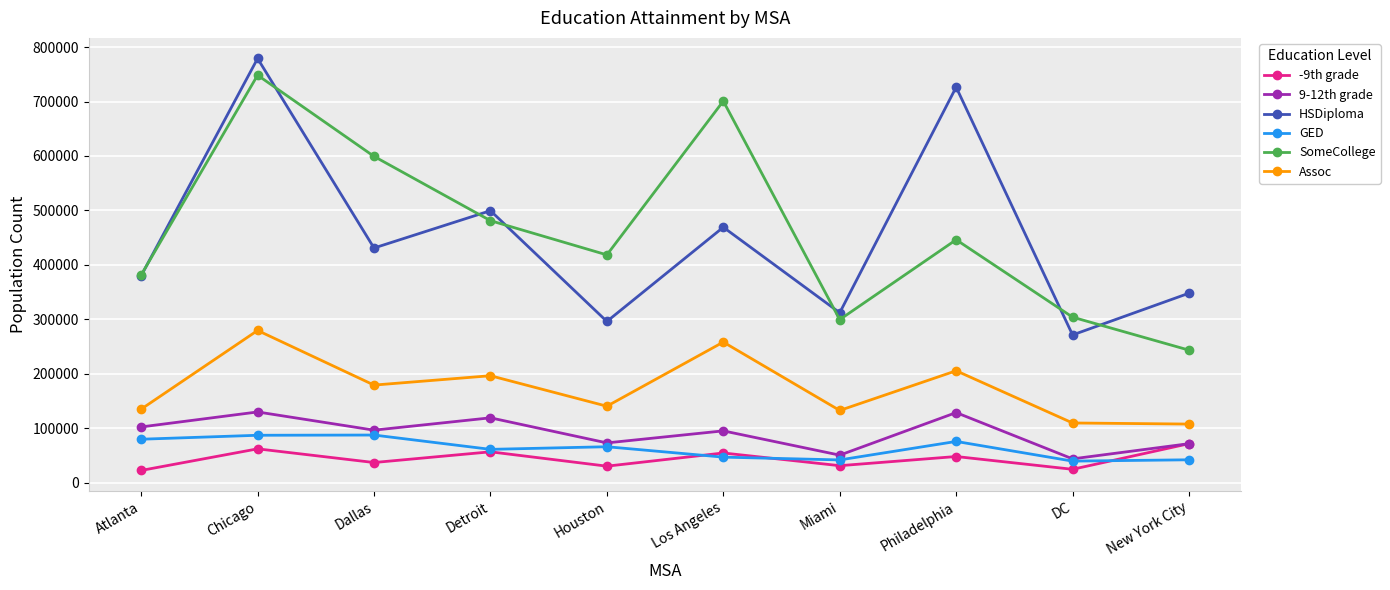

What is the approximate value of SomeCollege at Detroit?

481206